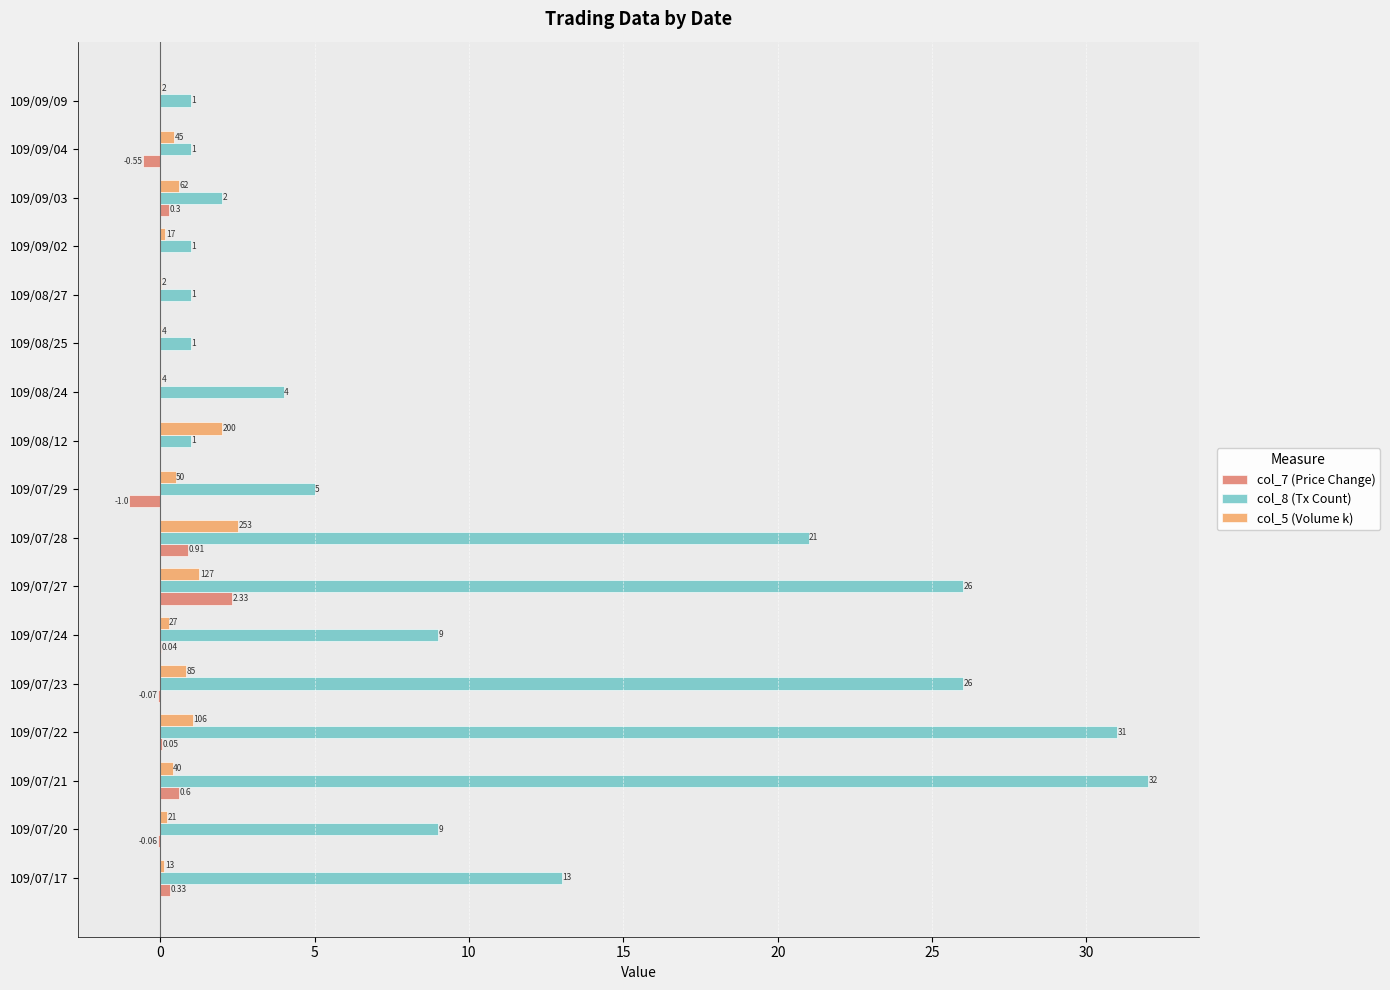

Is the value of col_8 (Tx Count) at 109/07/28 greater than the value of col_7 (Price Change) at 109/07/20?

Yes